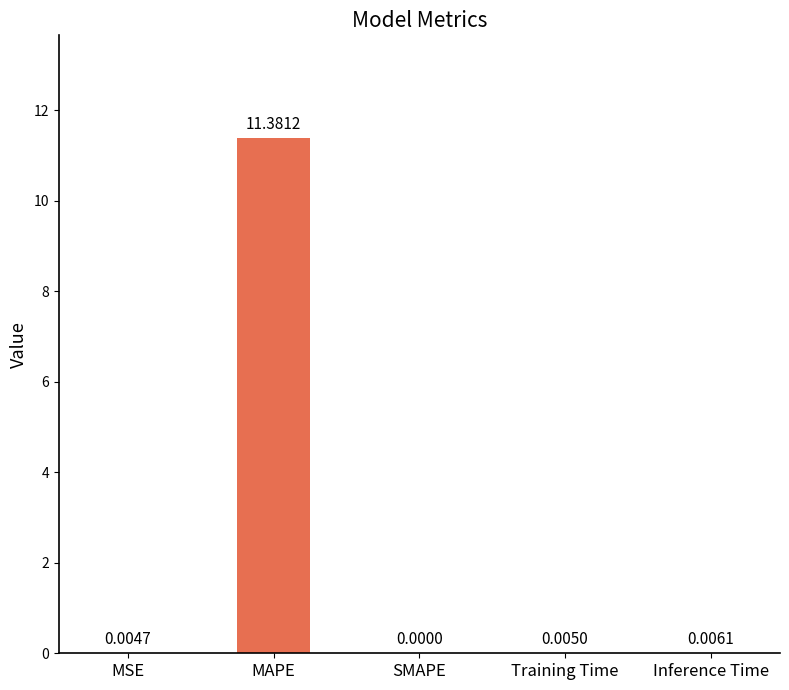

How many data points does each series have?

5